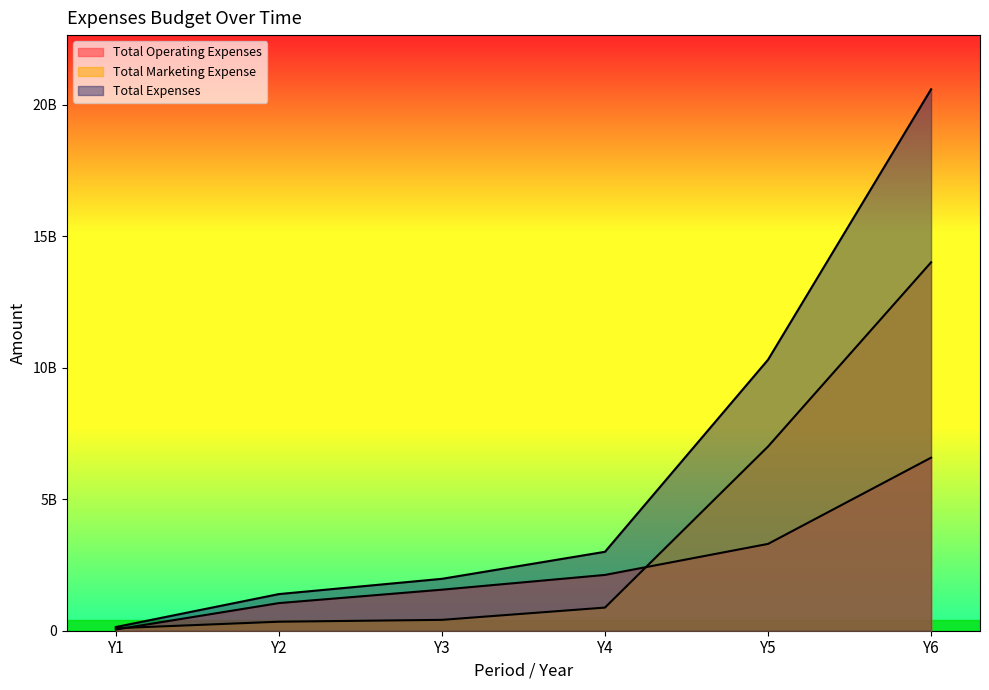

At Y1, list the series in order from smallest to largest.

Total Operating Expenses, Total Marketing Expense, Total Expenses